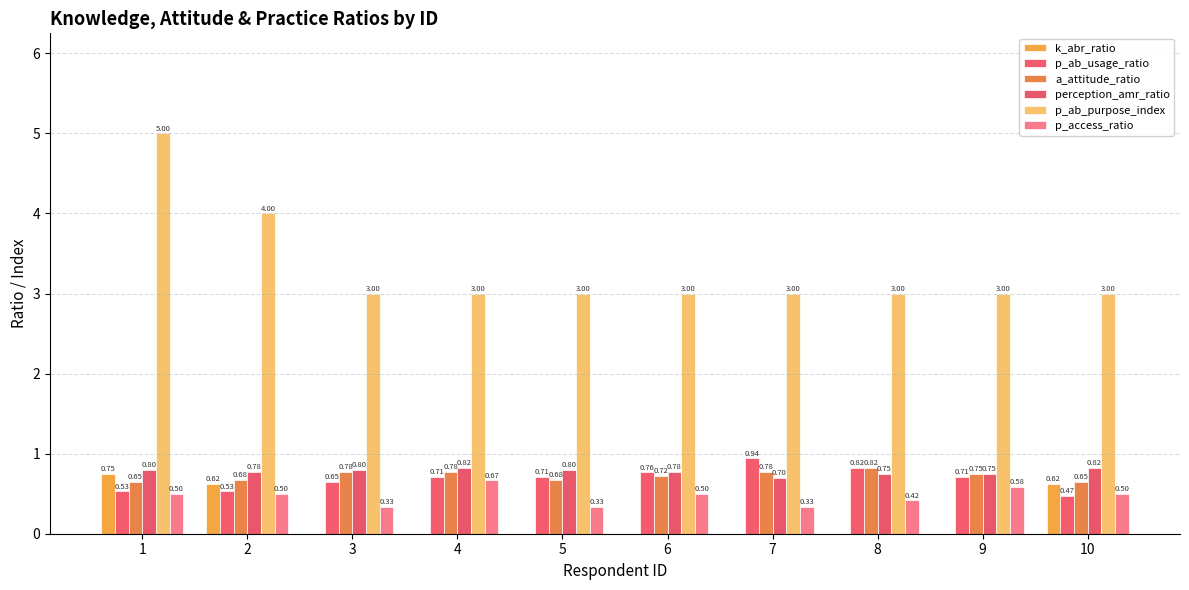

Is it true that a_attitude_ratio equals 1.0 at 9?

False